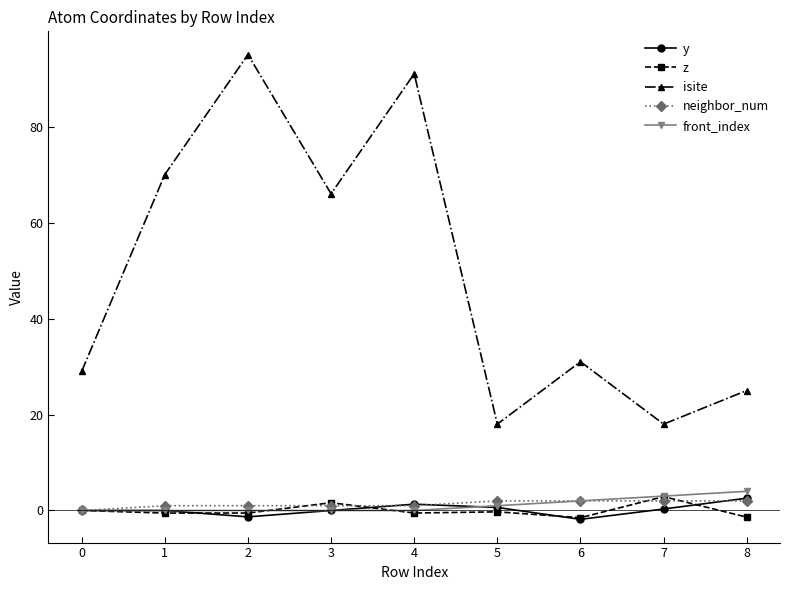

True or false: z has more than 0 points higher than both neighbors.

True